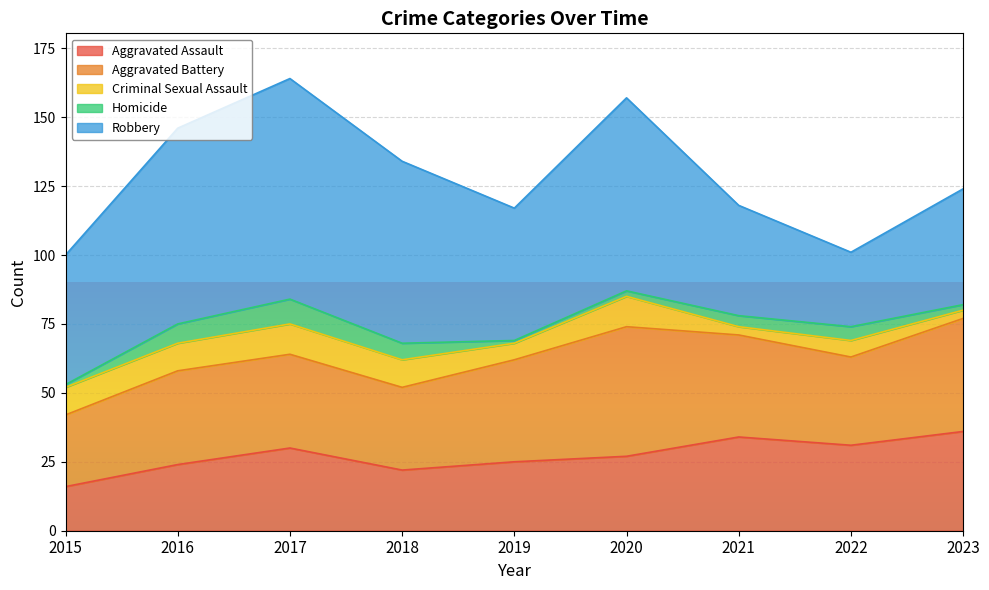

What is the difference between the Criminal Sexual Assault values at 2015 and 2020?

1